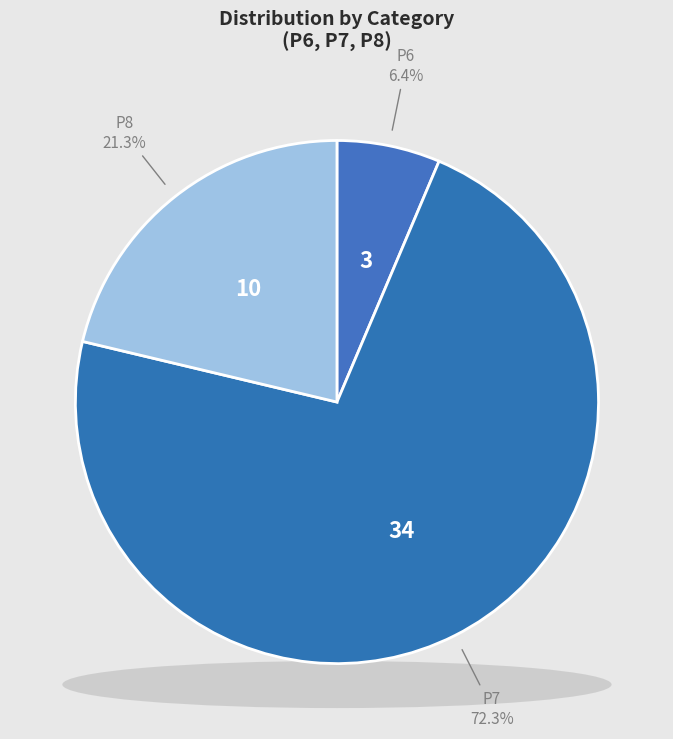

True or false: P8 accounts for 21% of the total.

True